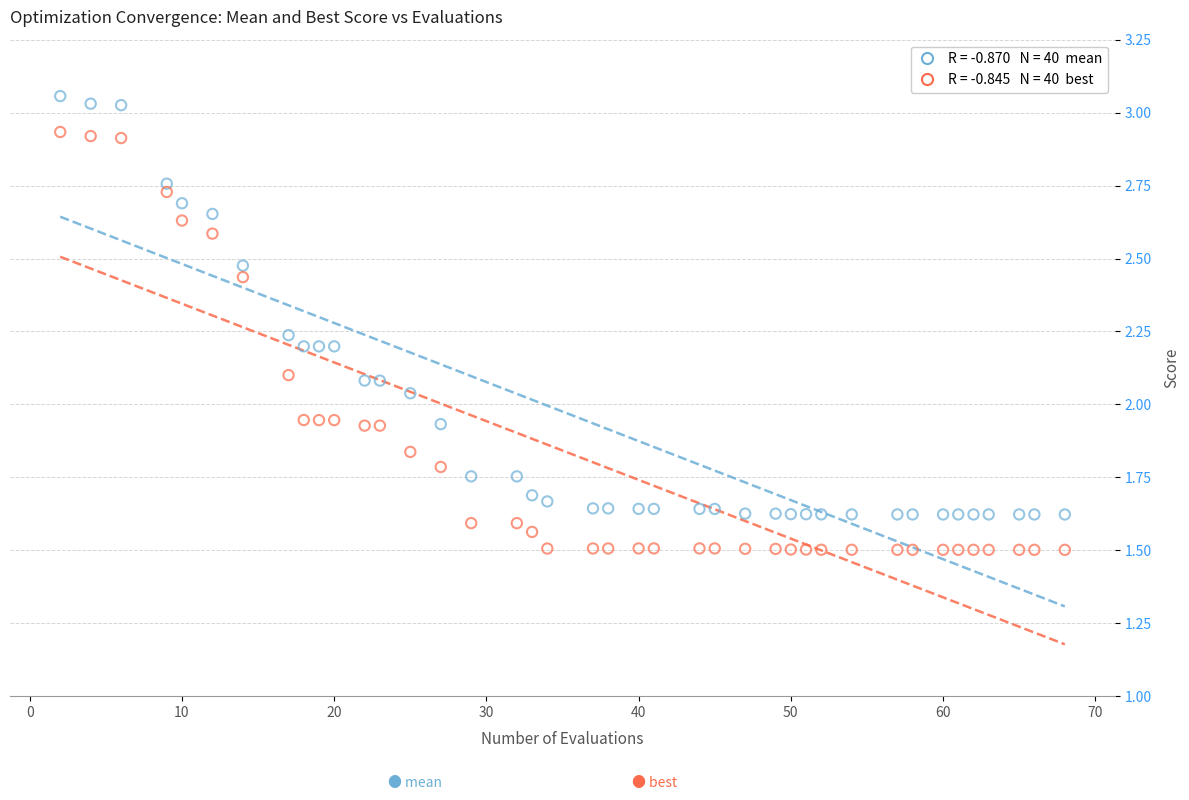

Across all data points, what is the range of X values (max minus min)?

66.0